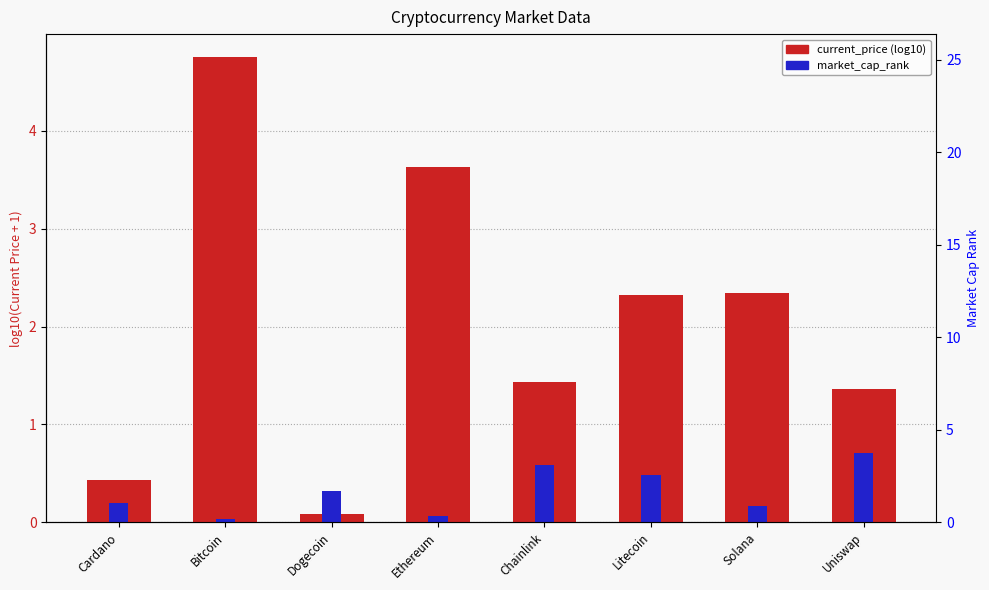

What is the difference between the second highest and second lowest values in the current_price (log10) series?

3.2